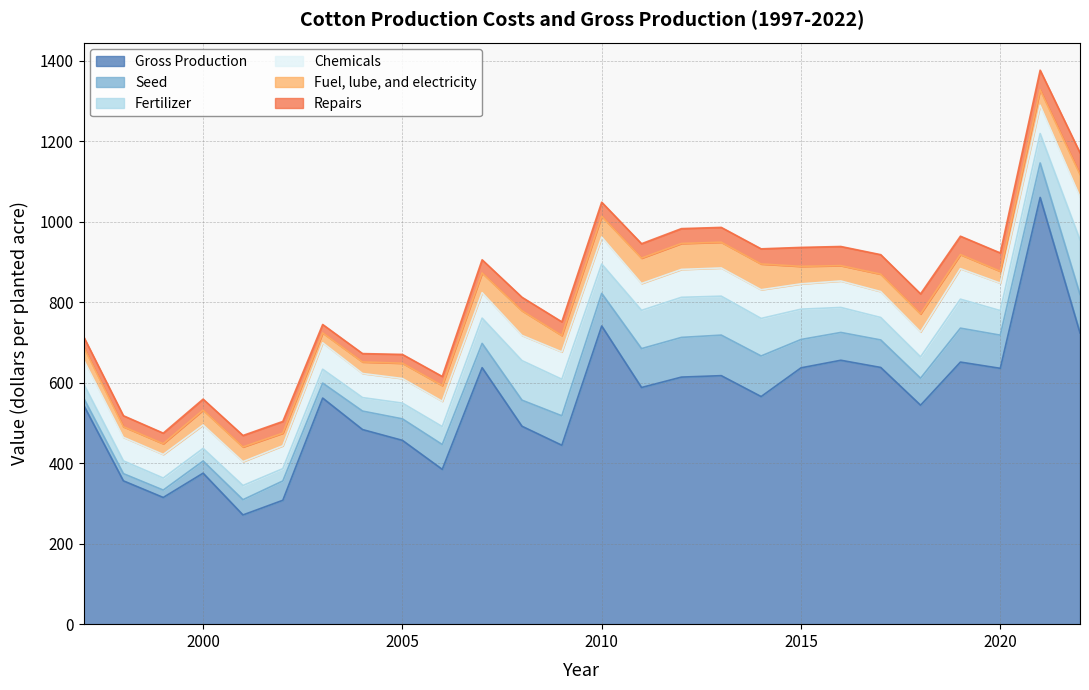

At which label does Fertilizer reach its minimum?

1999